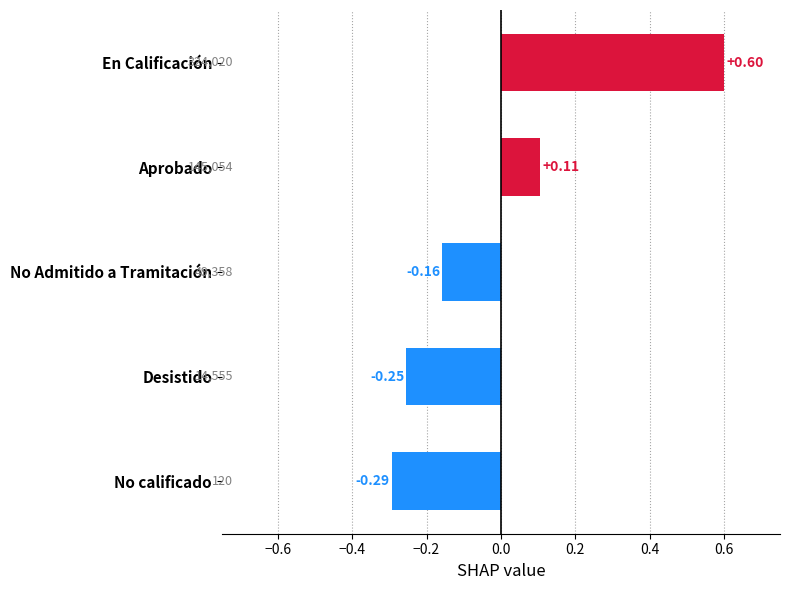

Does the chart contain any negative values?

Yes